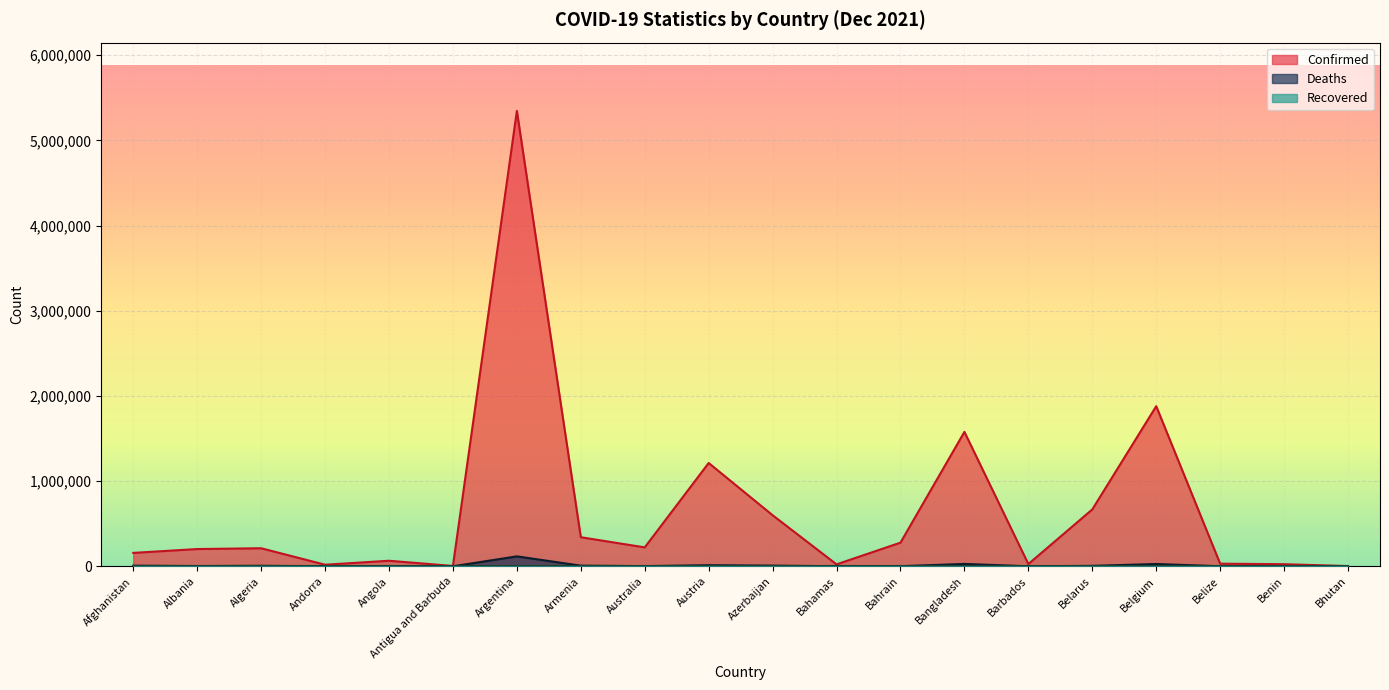

At which label does Confirmed reach its minimum?

Bhutan